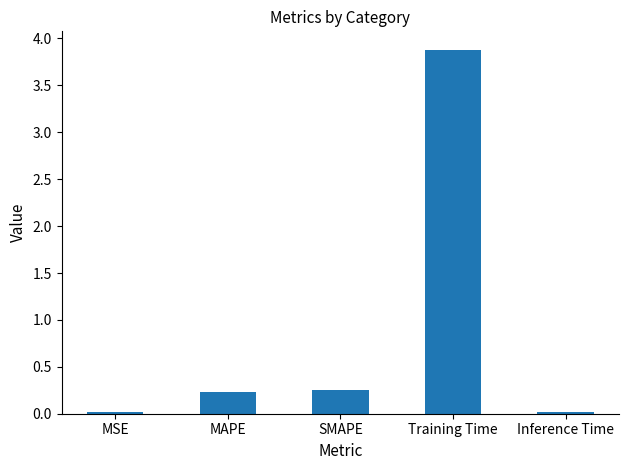

What is the maximum value shown in the chart?

3.9